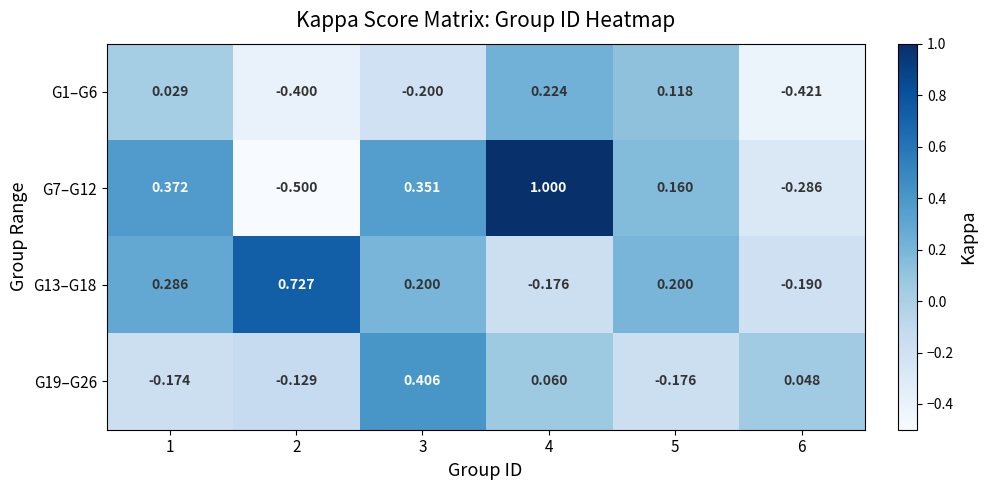

Is the value of G7–G12 at 5 greater than the value of G1–G6 at 5?

Yes